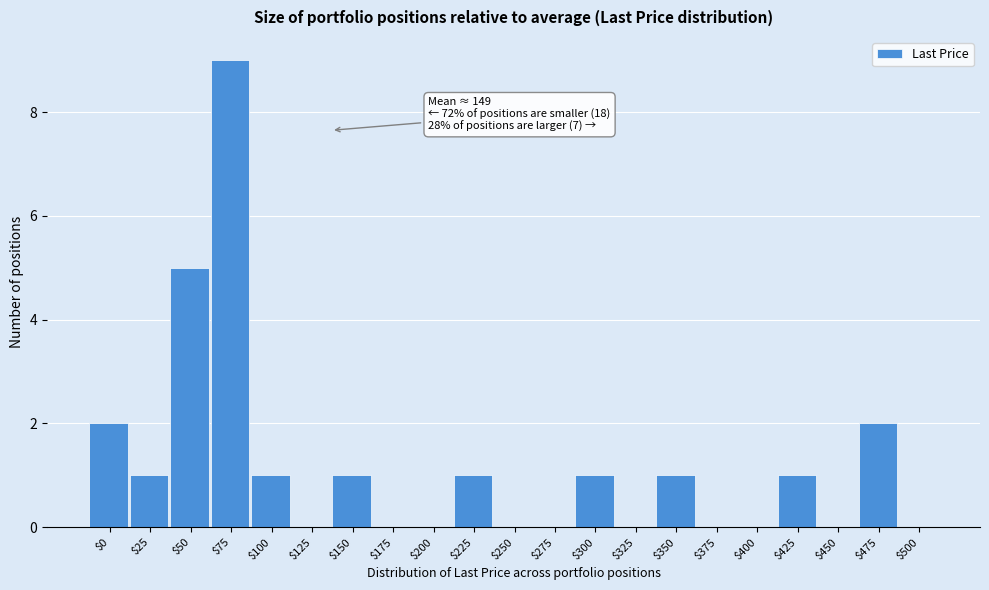

At which category does the chart reach its peak across all series?

$75